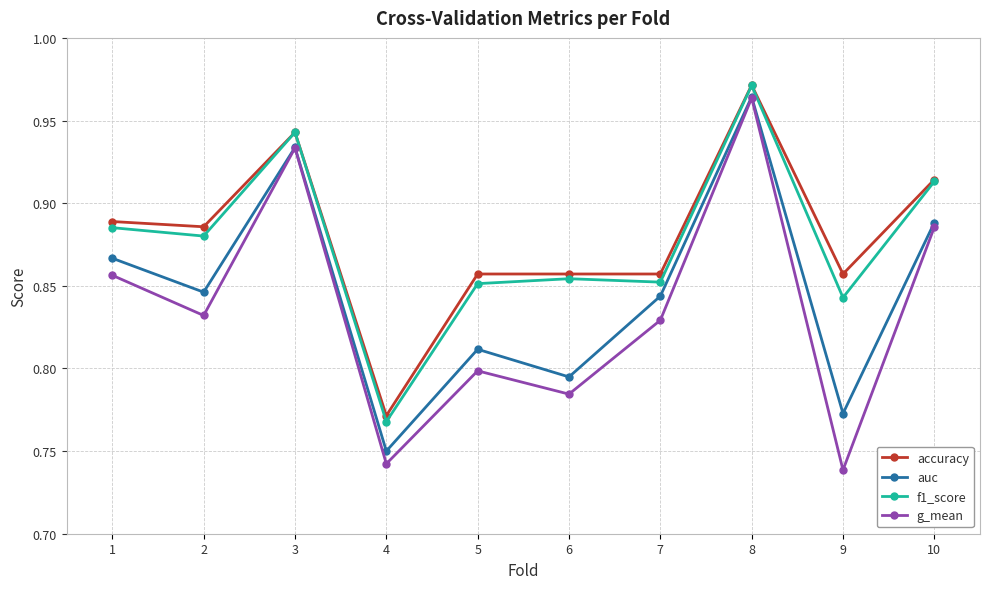

What is the total value across all series at 1?

3.5